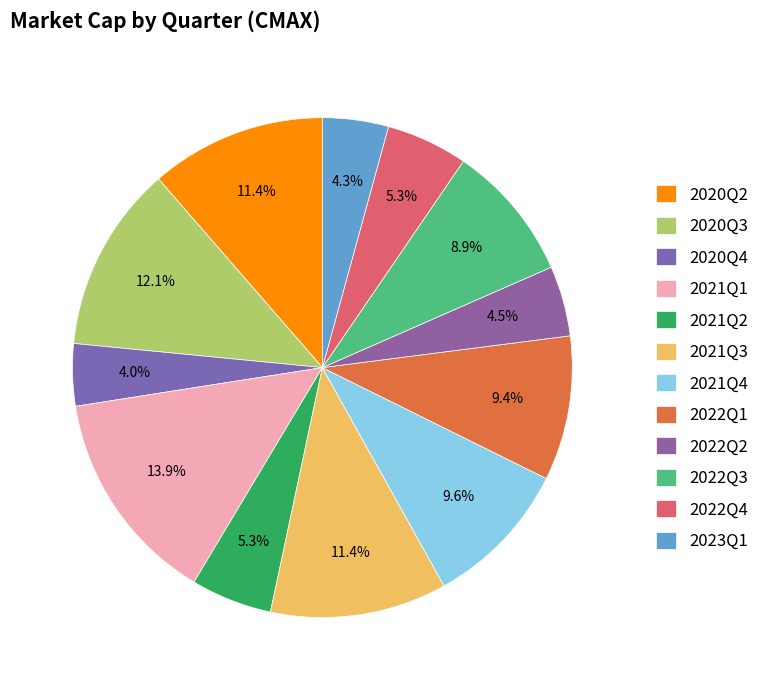

Which category has the smallest portion of the pie?

2020Q4